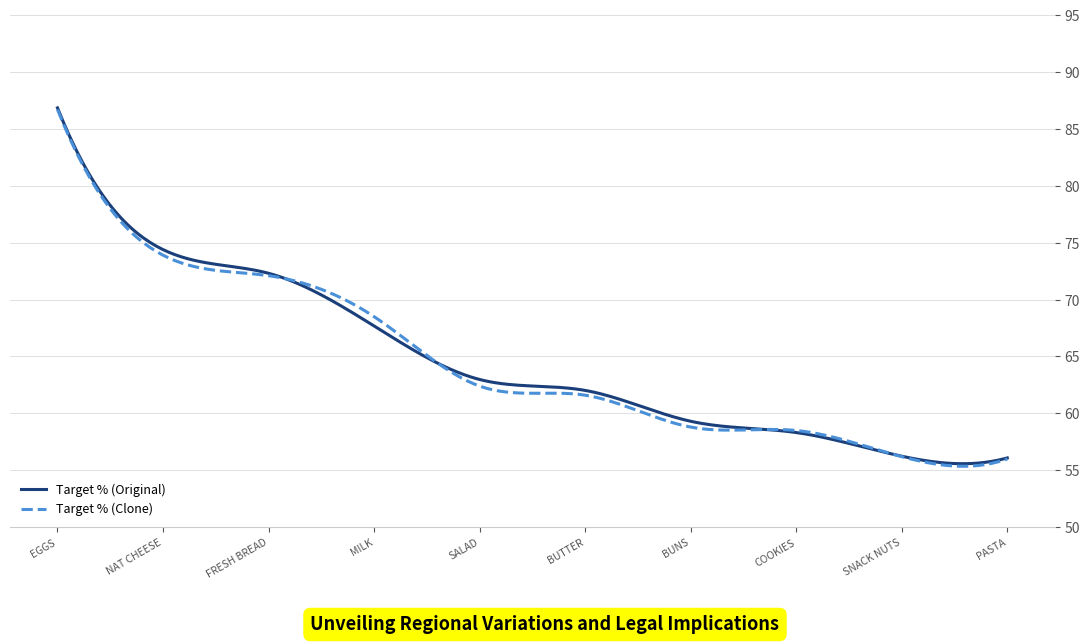

What is the maximum value shown in the chart?

86.8